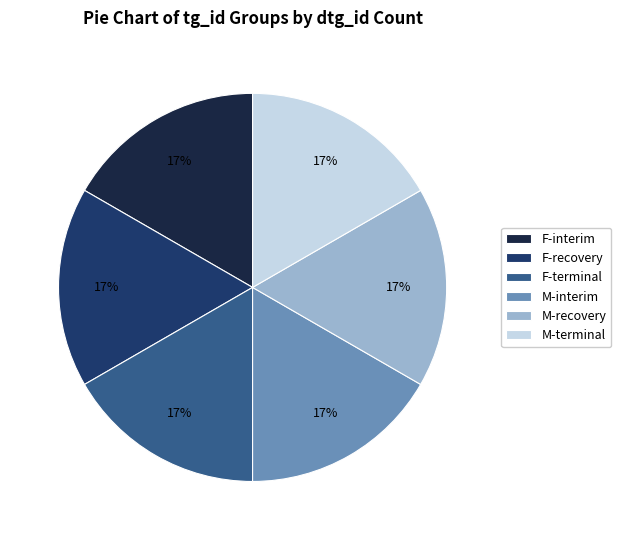

Is it true that M-terminal is 17% of the pie?

True